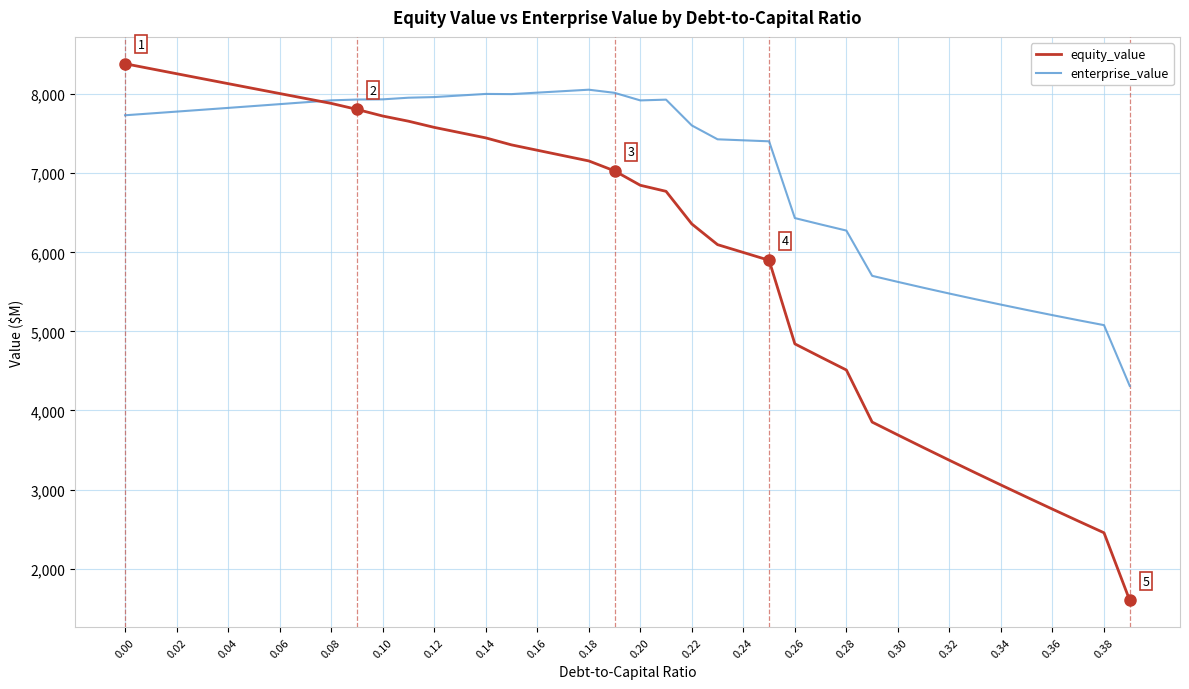

What is the lowest value of the equity_value series?

1597.2